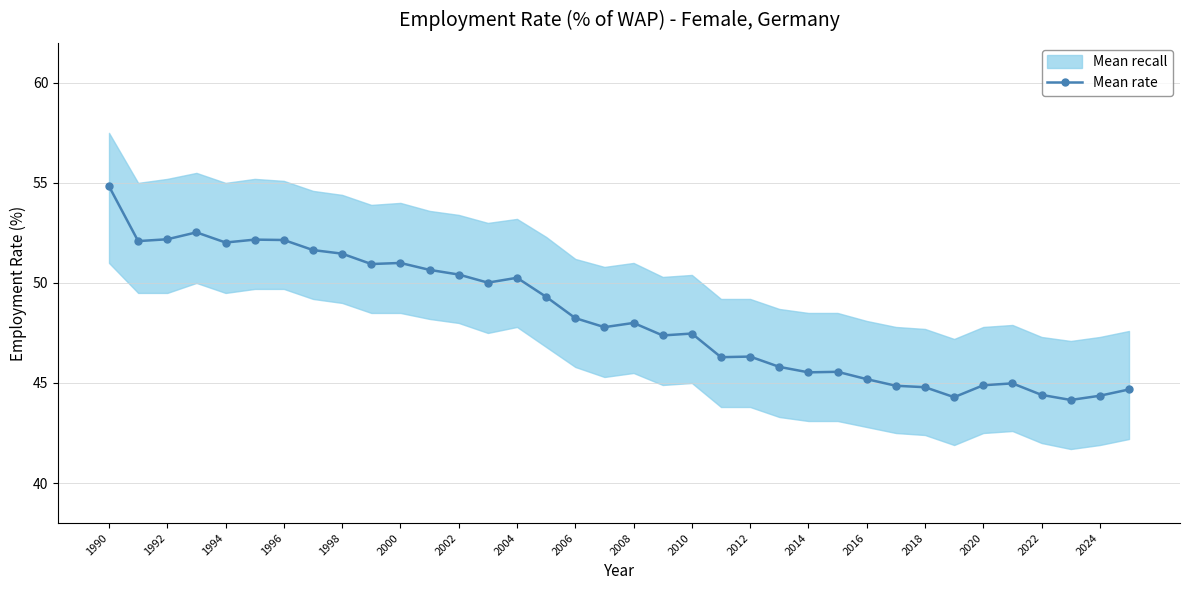

How many interior local peaks (higher than both neighbors) does the data have?

9